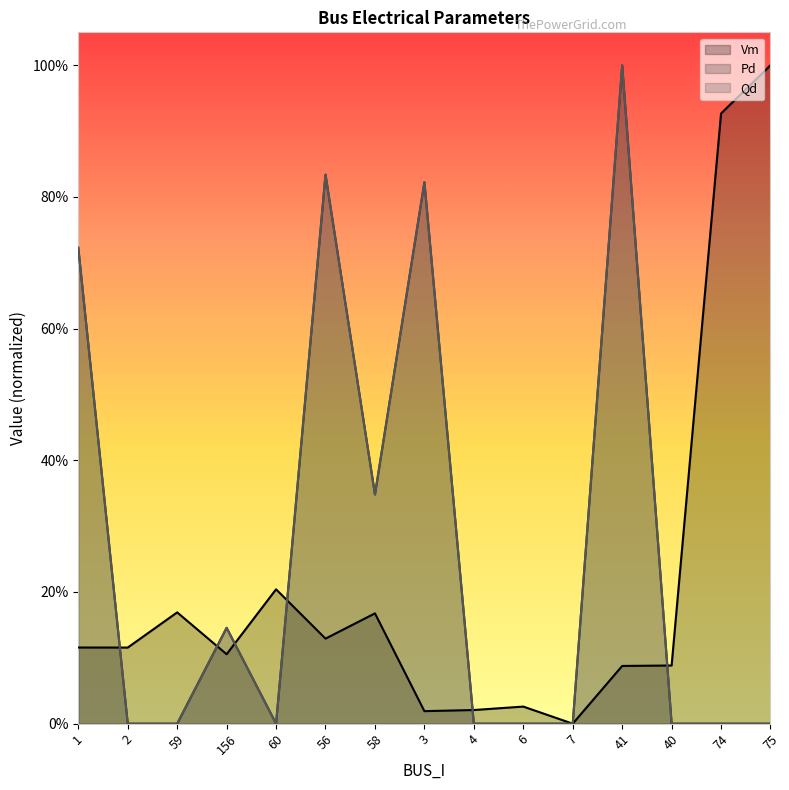

What are all the series names shown in the legend?

Vm, Pd, Qd